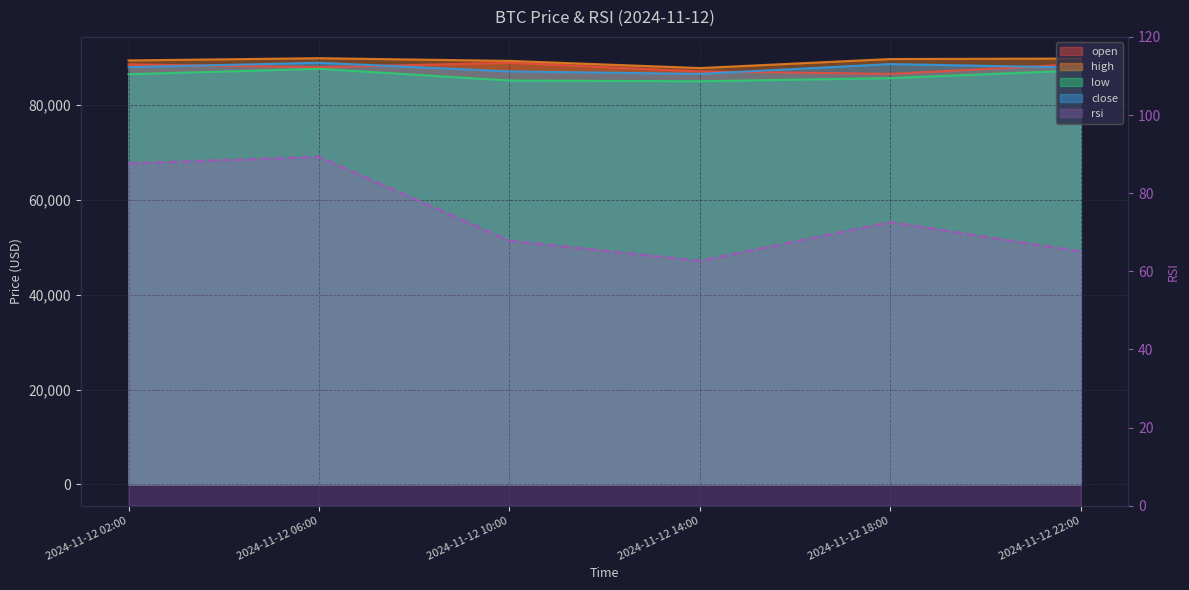

What position from the left is 2024-11-12 10:00?

3